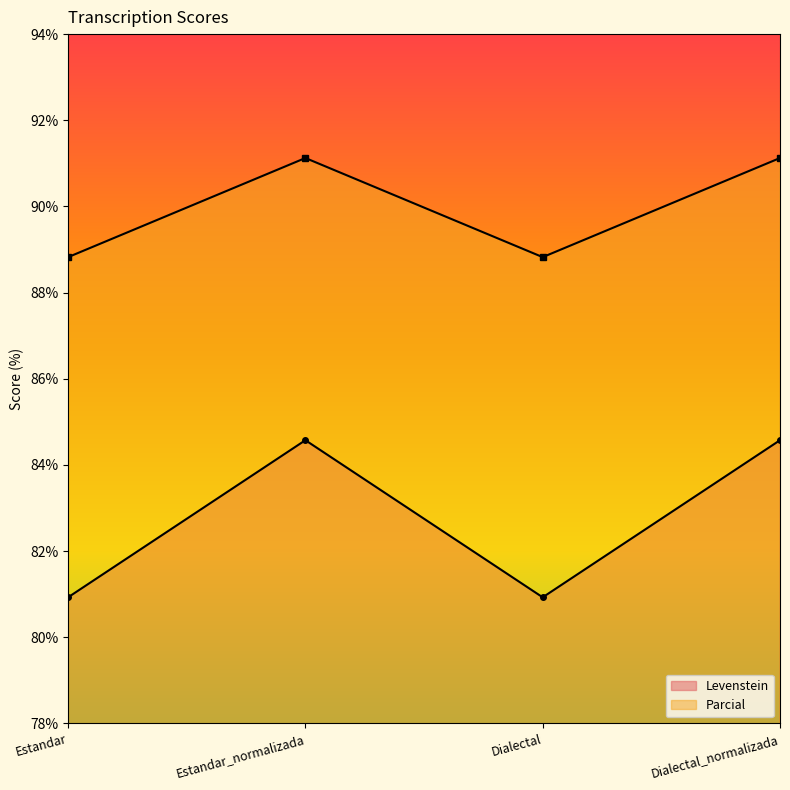

What is the sum of the Parcial values at Estandar_normalizada and Estandar?

179.9